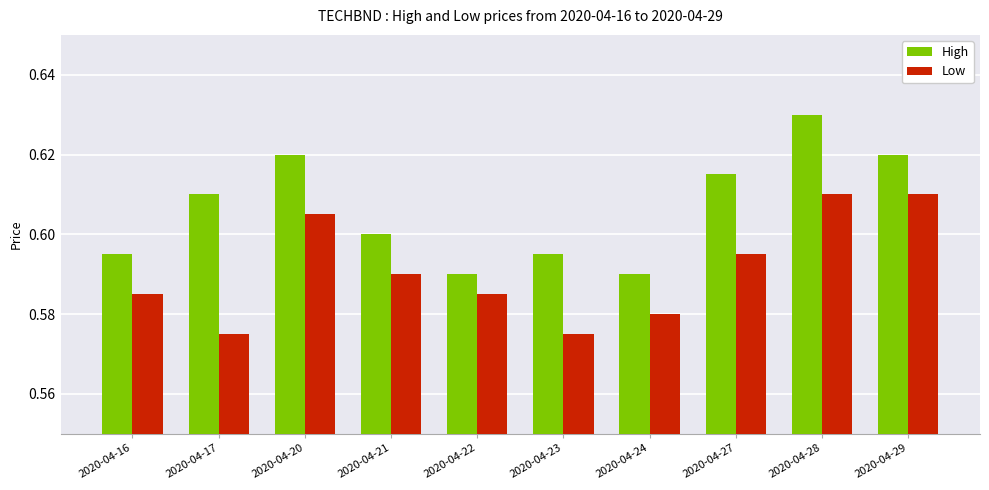

What are all the series names shown in the legend?

High, Low